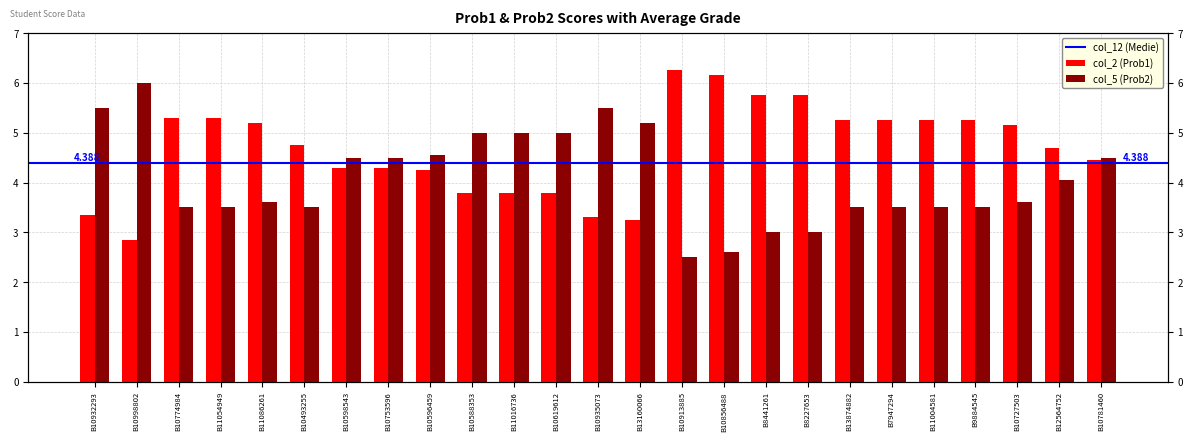

What value does the col_5 (Prob2) series have at B7947294?

3.5